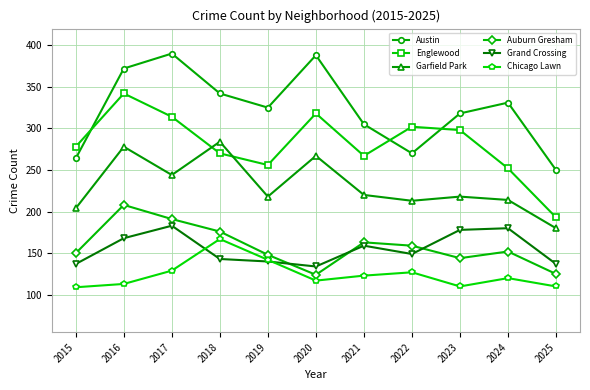

Count the number of data series in this chart.

6